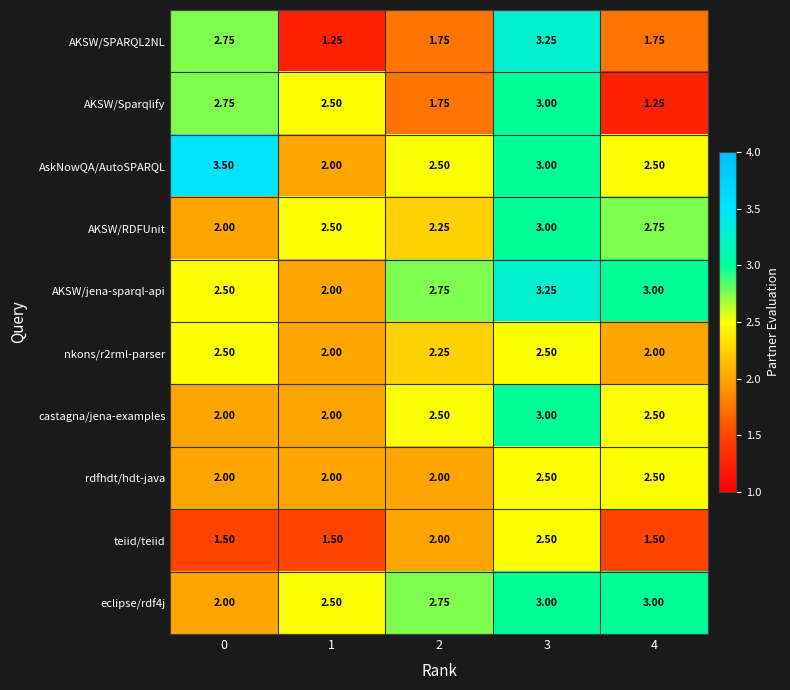

Is the value of AskNowQA/AutoSPARQL at 3 greater than the value of eclipse/rdf4j at 1?

Yes